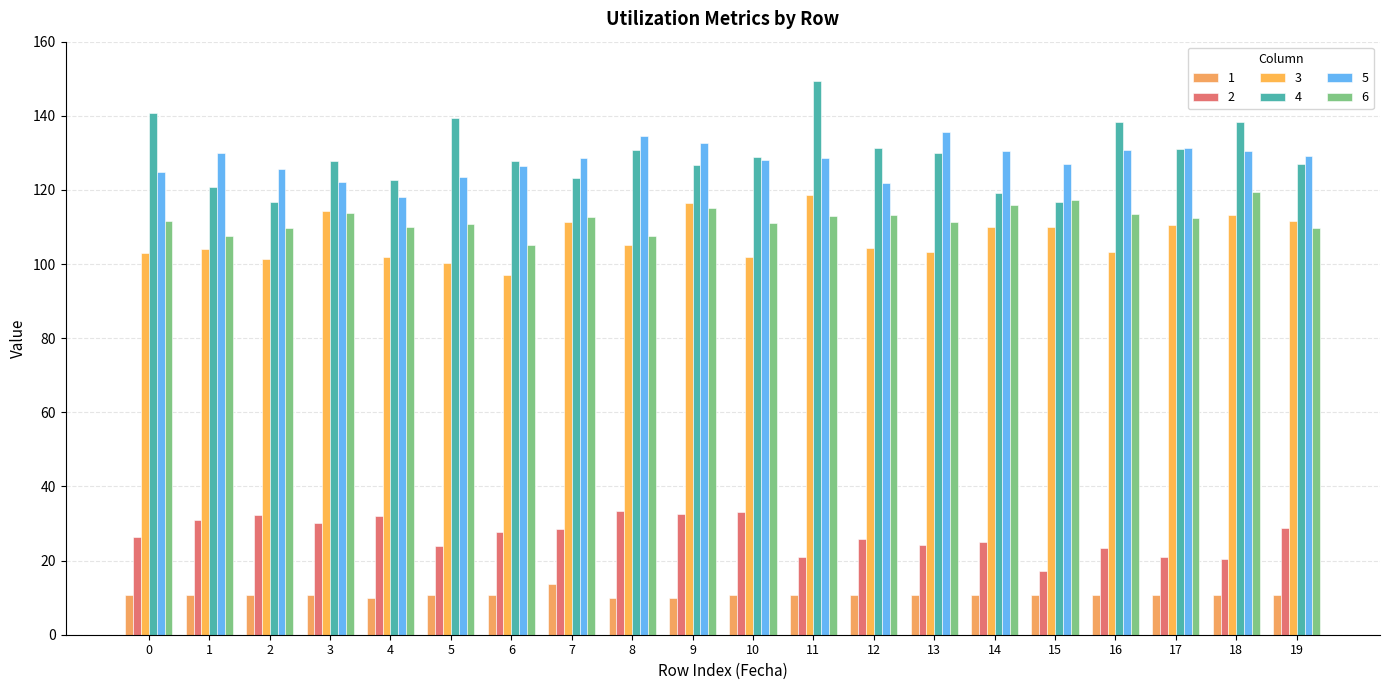

Which has a higher value, 11 or 15?

11